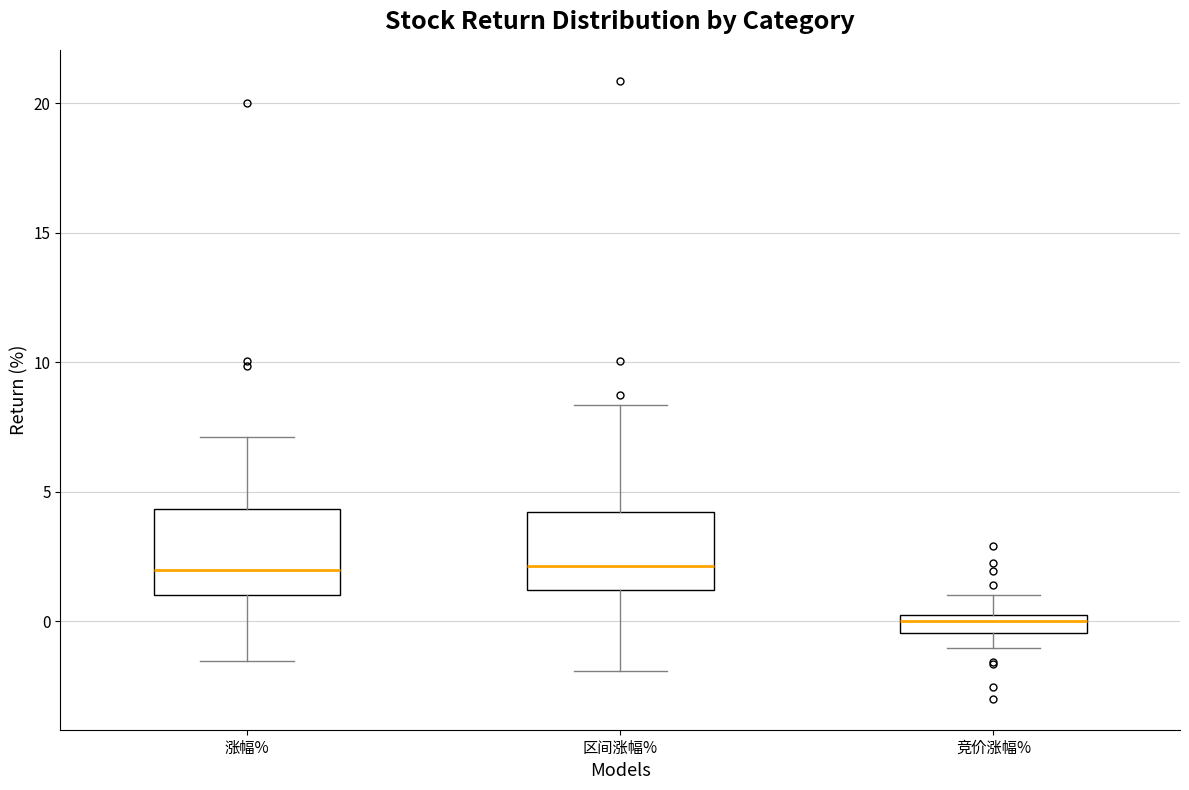

Which box's median line is the lowest?

竞价涨幅%